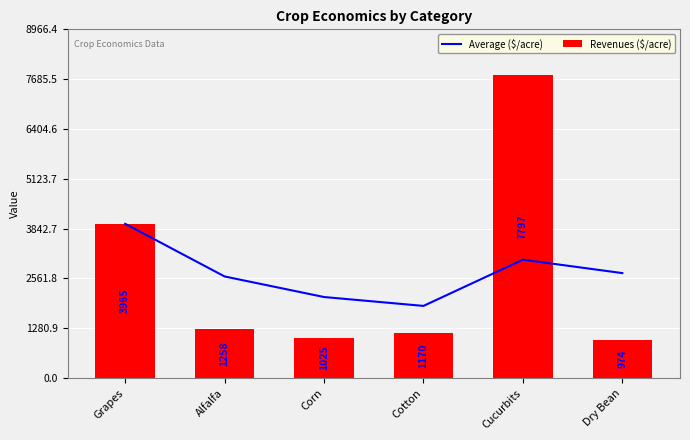

At which label is Revenues ($/acre) closest to 4385?

Grapes